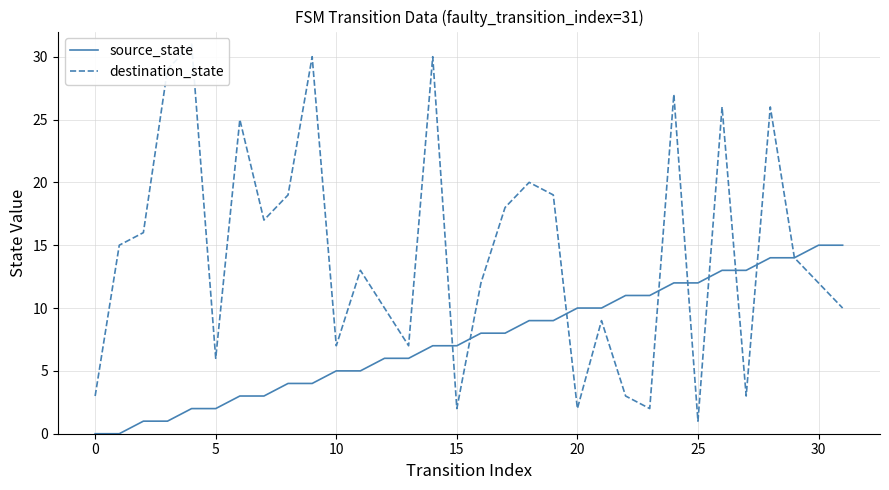

How many series are shown in this chart?

2